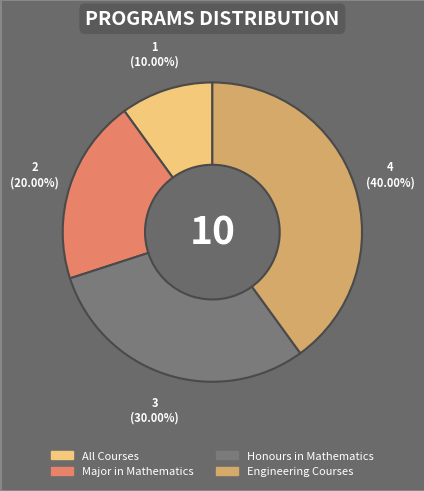

Between Honours in Mathematics and Engineering Courses, which is larger?

Engineering Courses